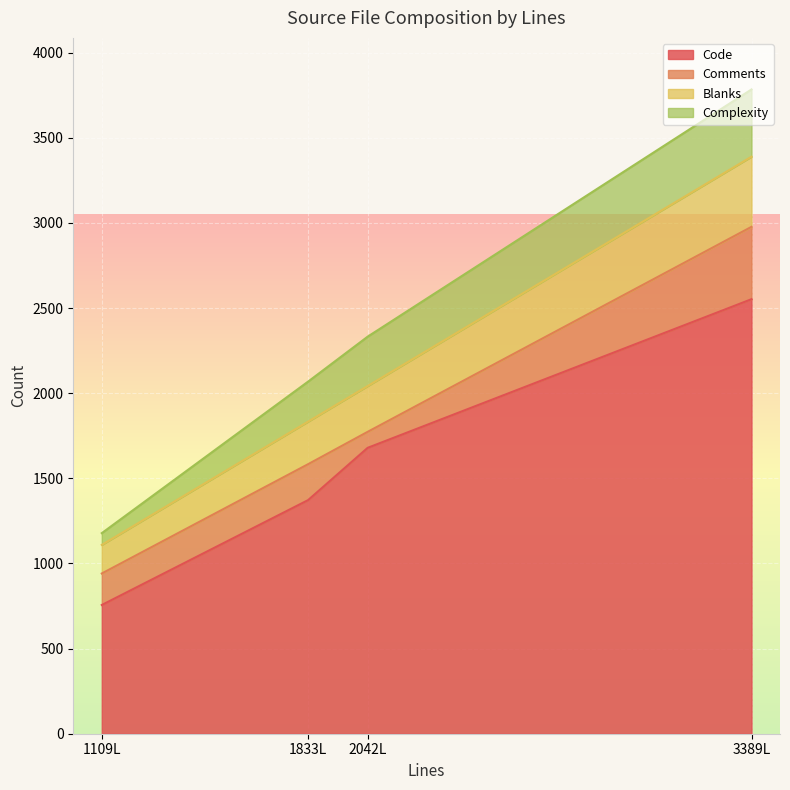

What is the total value across all series at 2042L?

2332